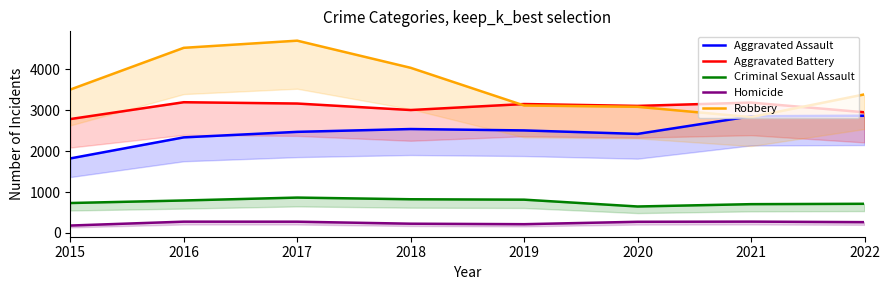

At 2015, list the series in order from smallest to largest.

Homicide, Criminal Sexual Assault, Aggravated Assault, Aggravated Battery, Robbery